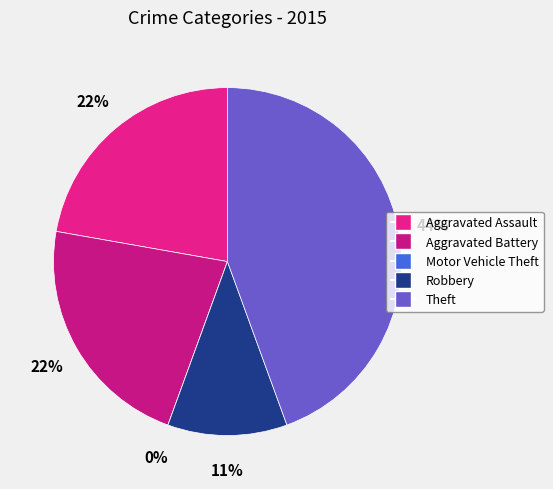

The Aggravated Battery slice represents 10% of the pie. True or false?

False